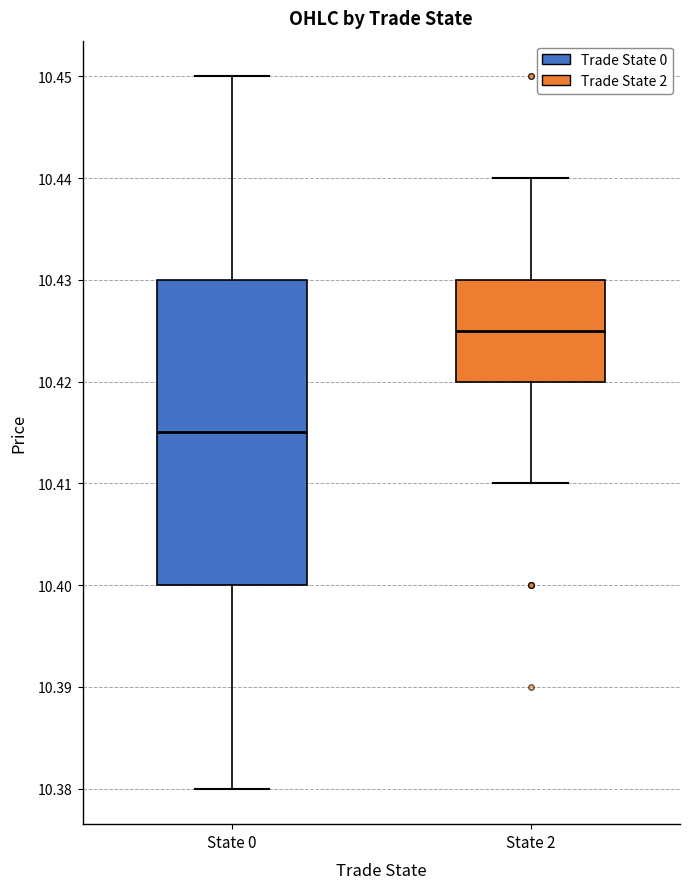

Where does the median line of the box for State 0 sit on the y-axis? The values are not printed on the chart, so give them approximately, as read against the axis.

10.415